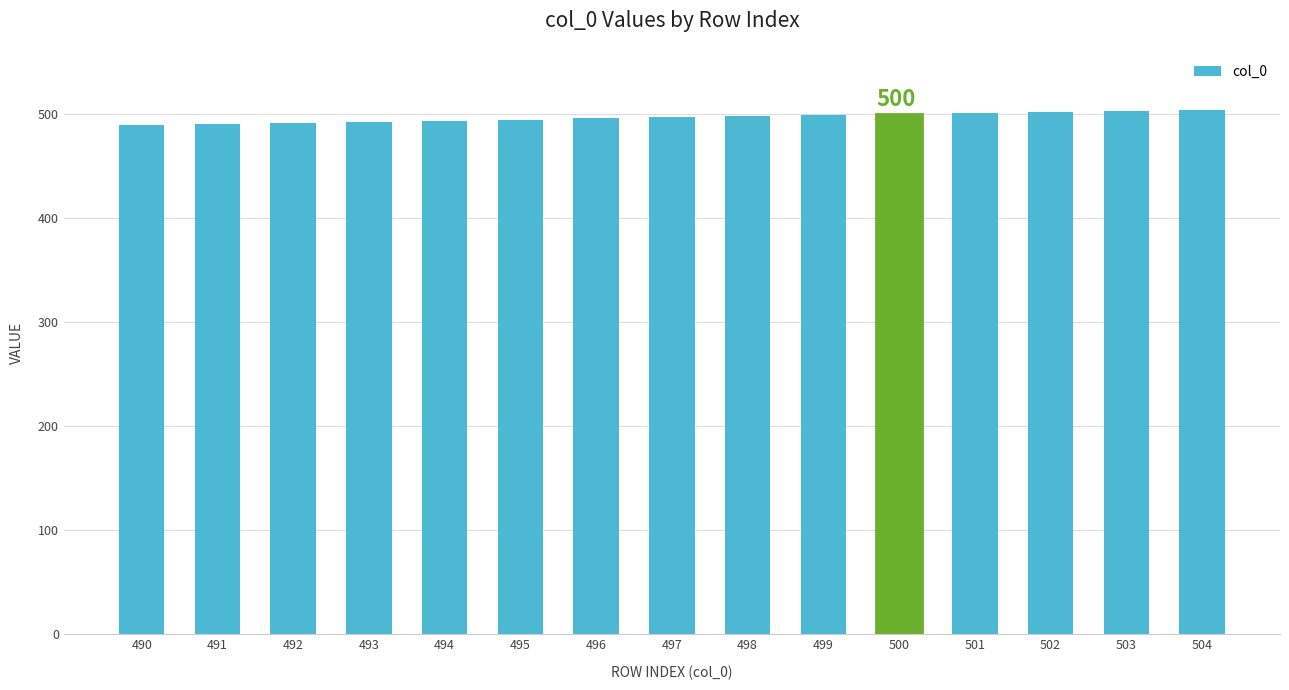

What is the difference between the maximum and second lowest values?

13